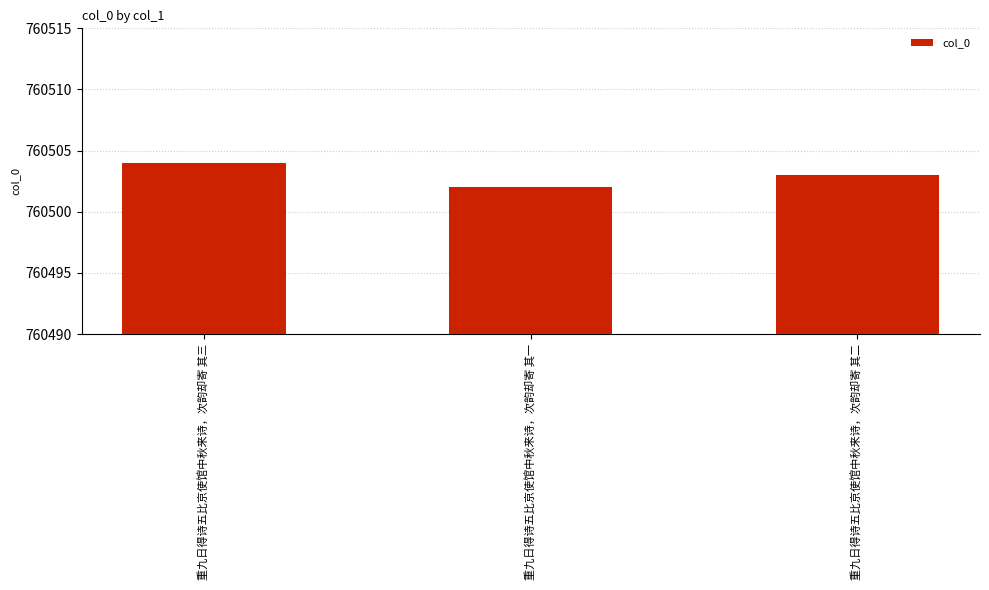

Which has a higher value, 重九日得诗五比京使馆中秋来诗，次韵却寄 其一 or 重九日得诗五比京使馆中秋来诗，次韵却寄 其二?

重九日得诗五比京使馆中秋来诗，次韵却寄 其二